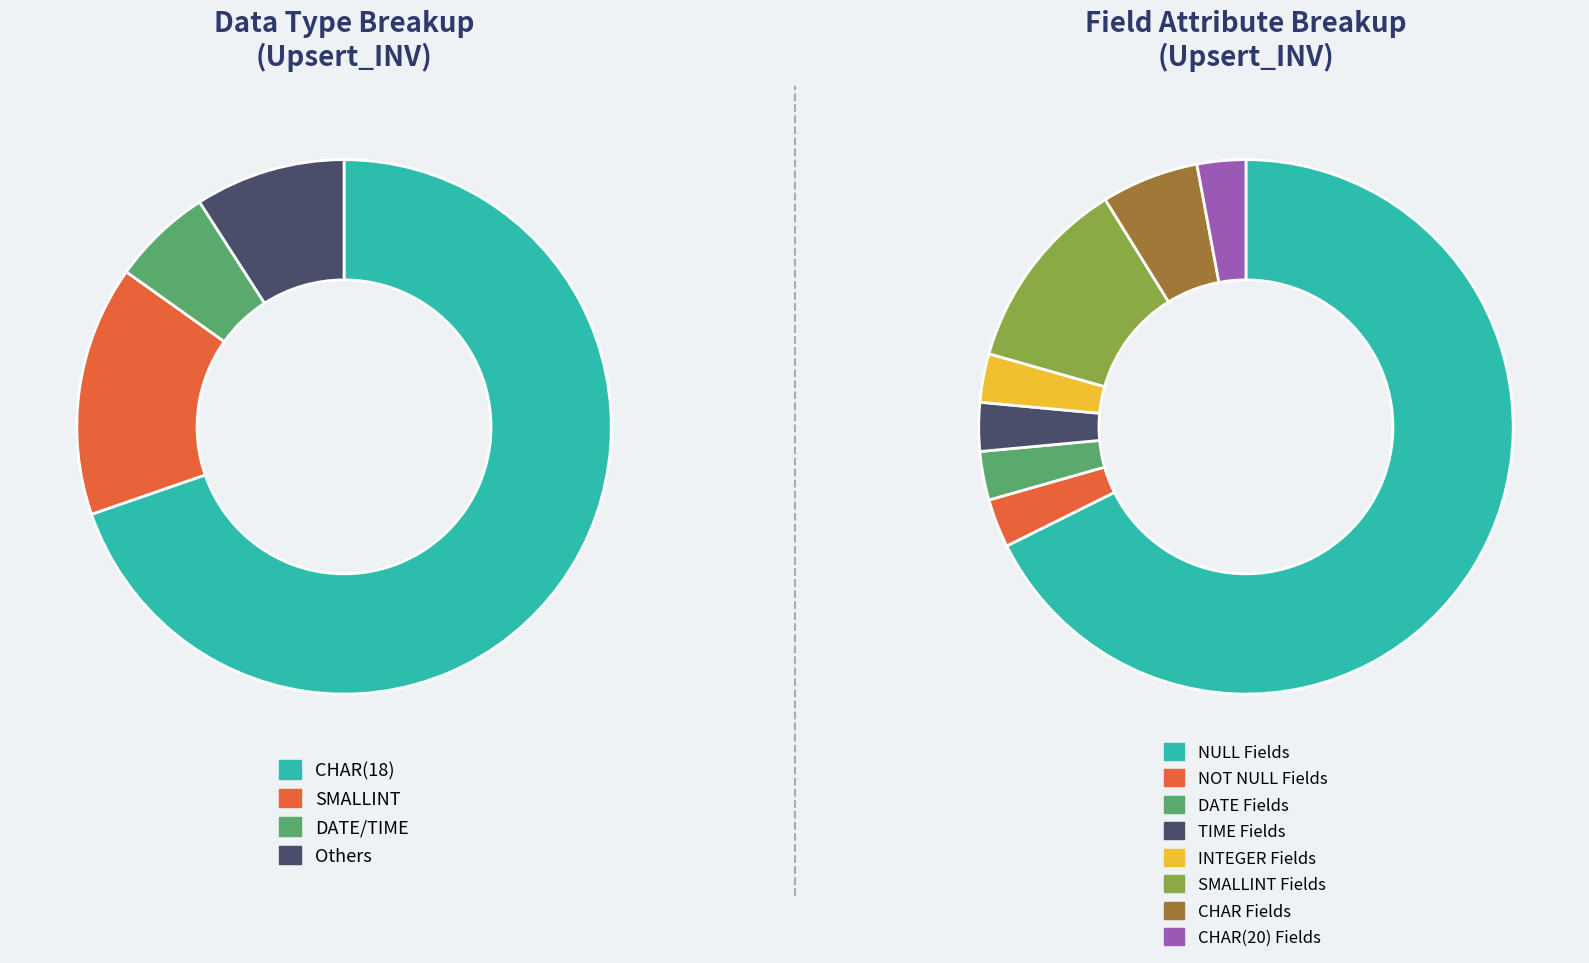

True or false: FEC_CGA accounts for 1% of the total.

False